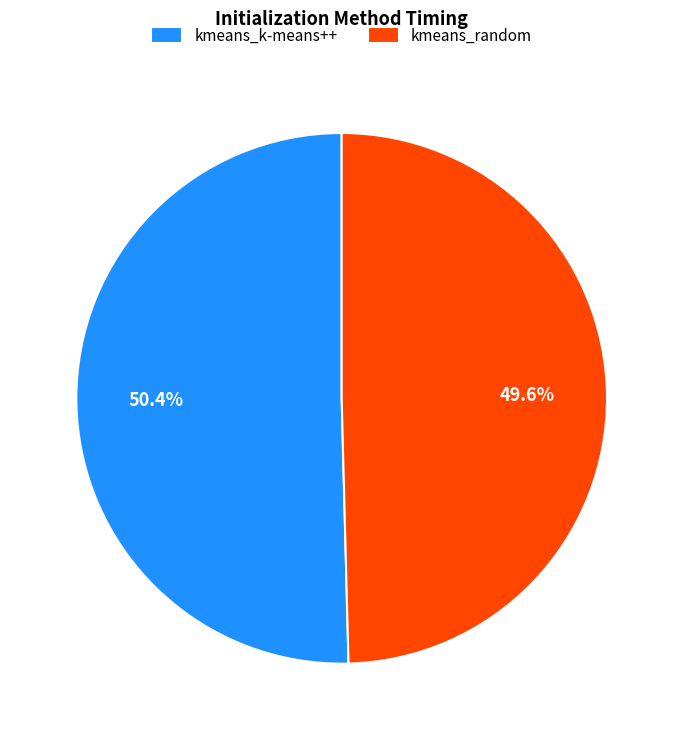

What portion of the pie excludes kmeans_random?

50.4%